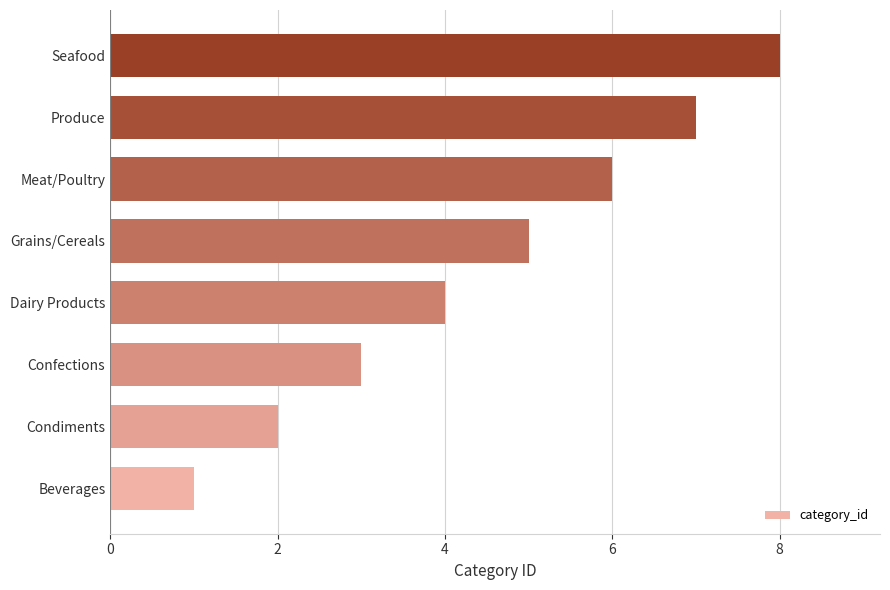

Rank the categories by value from lowest to highest.

Beverages, Condiments, Confections, Dairy Products, Grains/Cereals, Meat/Poultry, Produce, Seafood